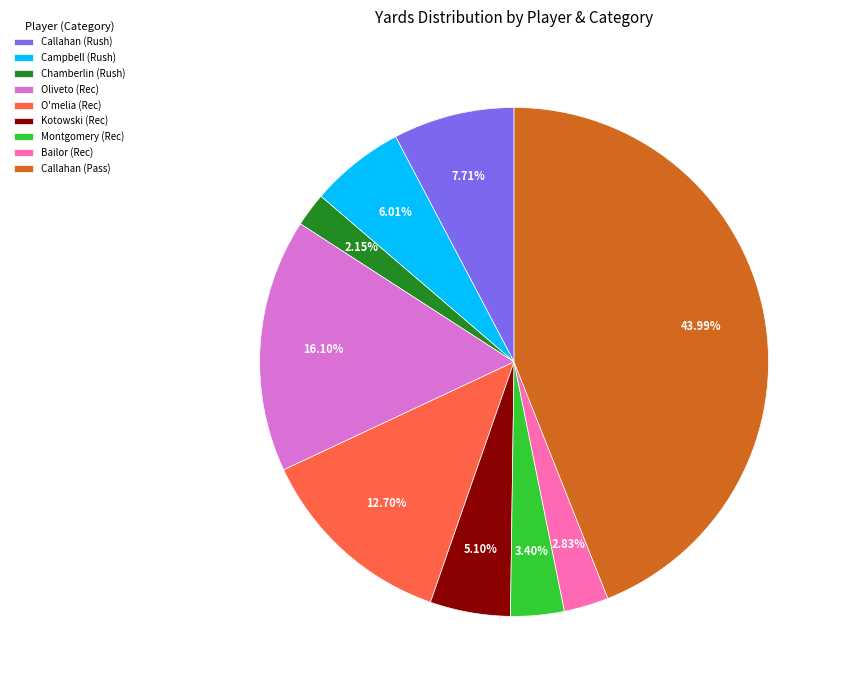

To the nearest percent, what is the difference between the largest and smallest slice percentages?

42%